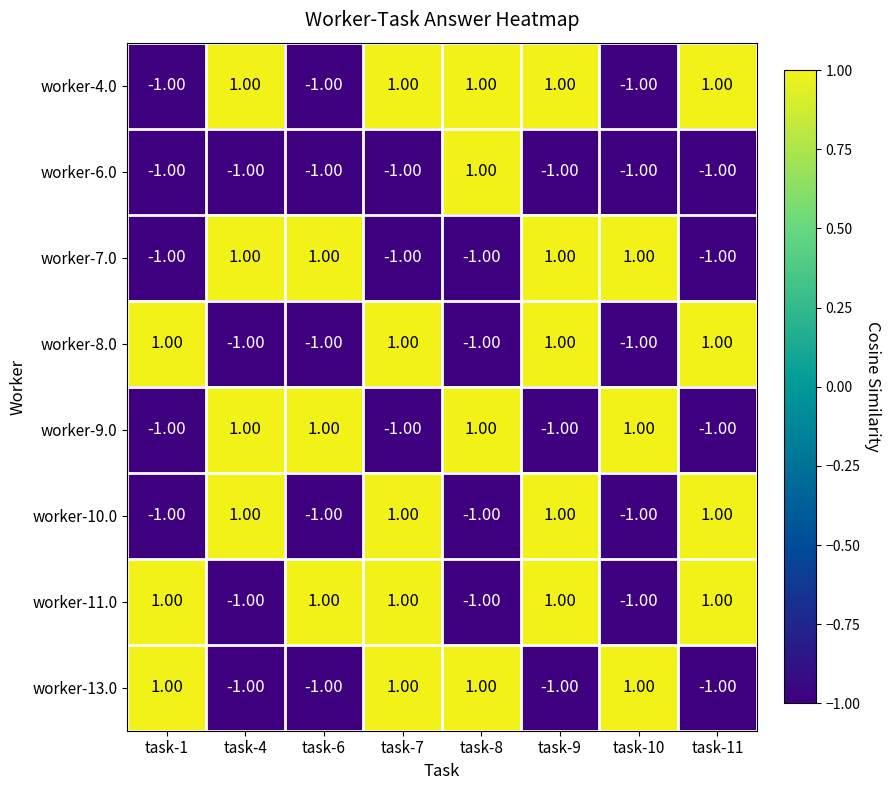

How many values in worker-6.0 are above zero?

1